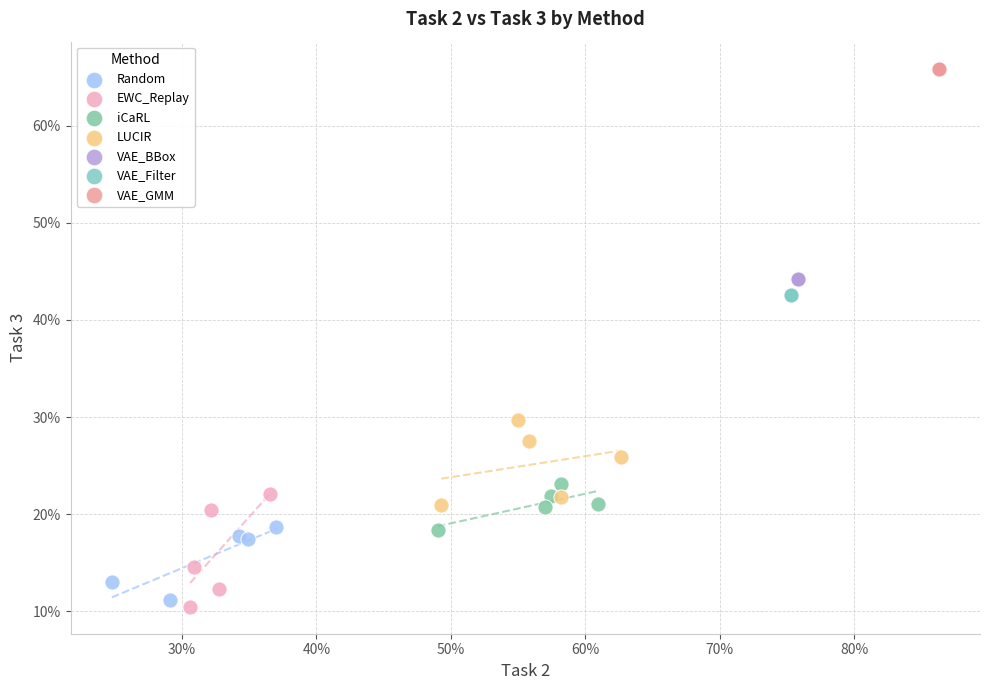

Which series reaches the minimum Y coordinate?

EWC_Replay